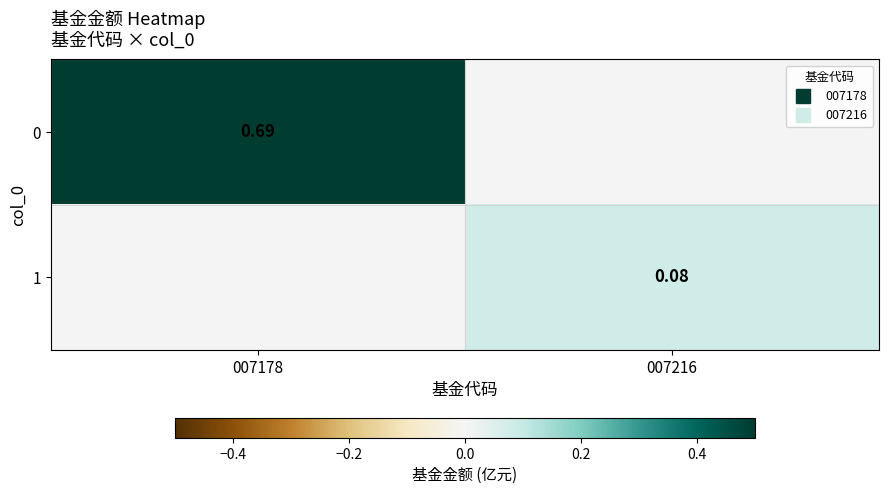

The 1 series shows 0.0 at 007178. True or false?

True